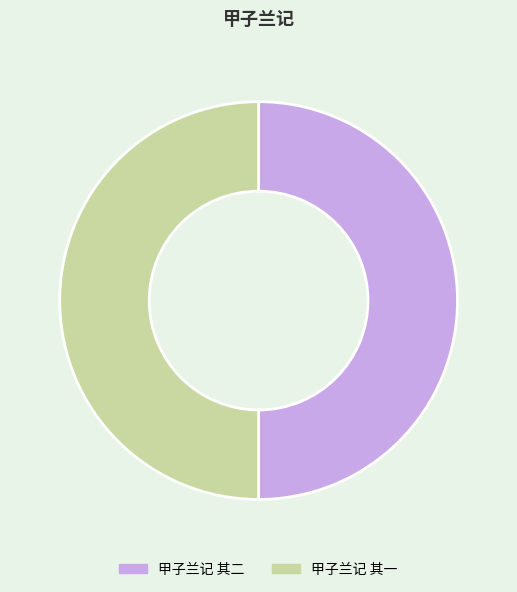

Do 甲子兰记 其二 and 甲子兰记 其一 together represent more than half of the pie?

Yes